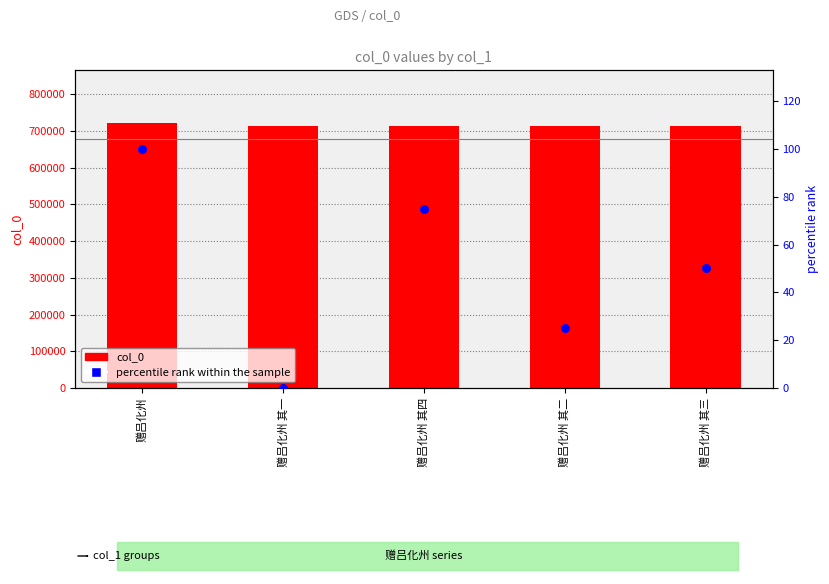

Which series reaches the minimum Y coordinate?

percentile rank within the sample